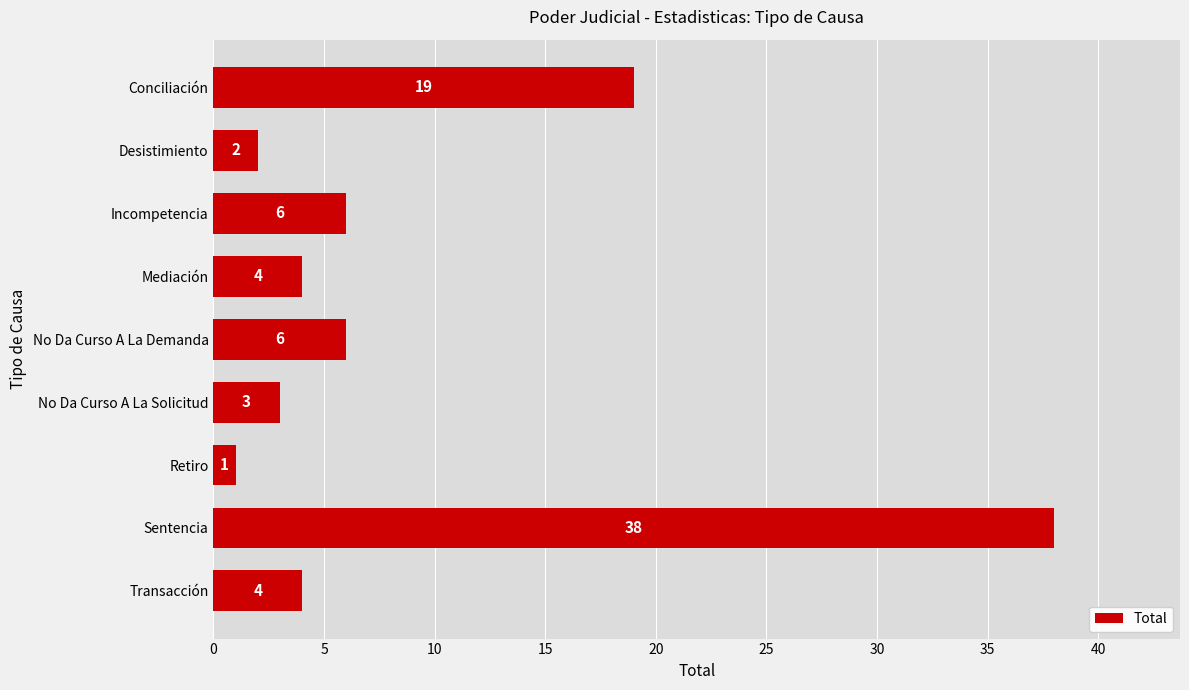

At which label is the value closest to 19?

Conciliación